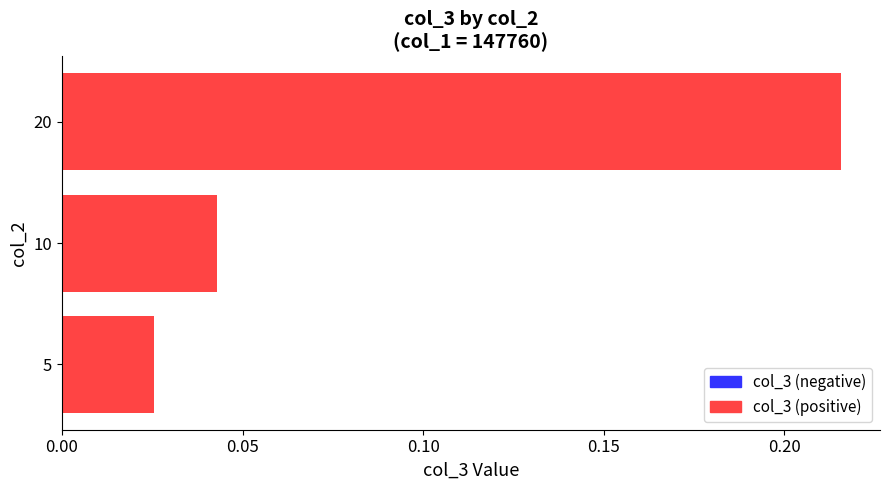

Count the number of data series in this chart.

1